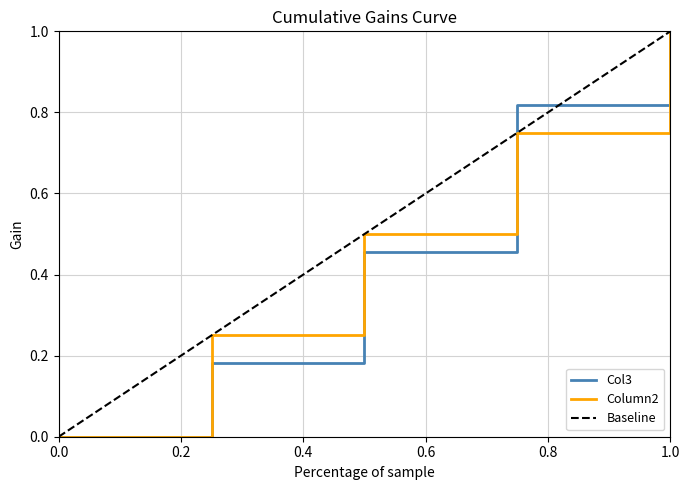

True or false: Baseline and Column2 intersect in this chart.

False